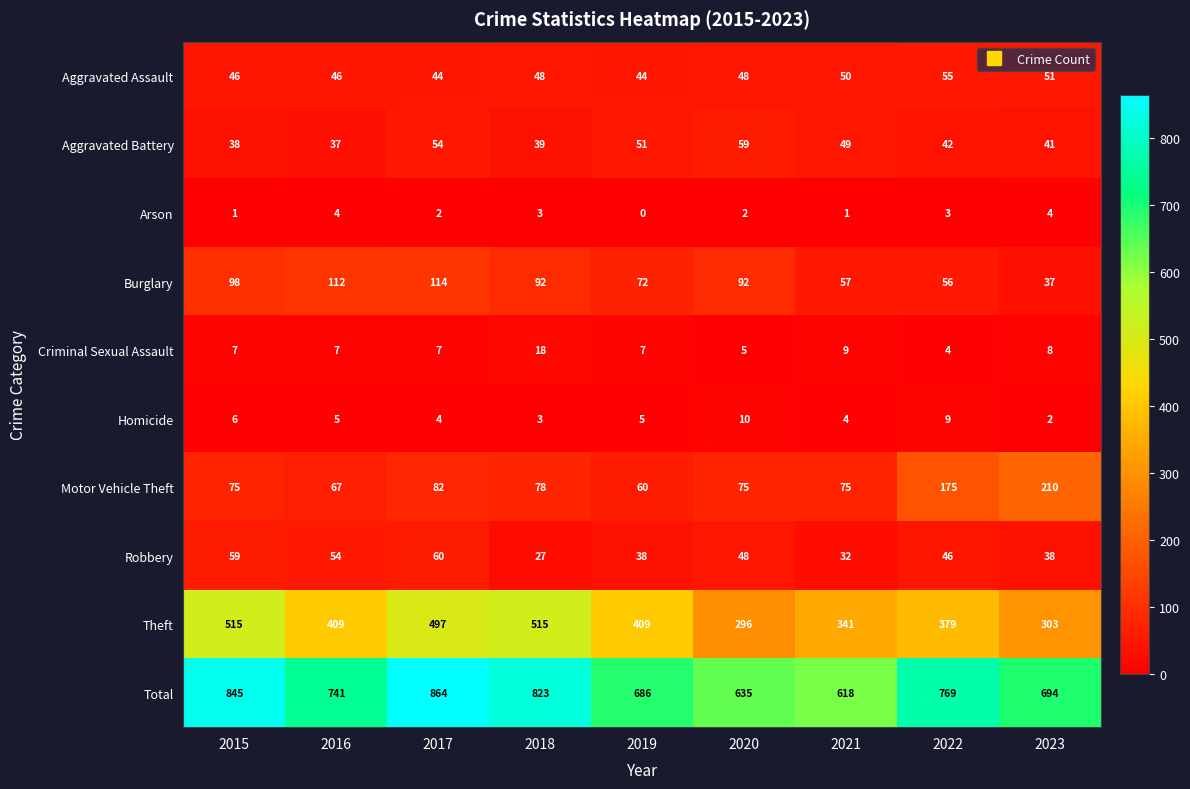

The value of Theft at 2016 is 409. True or false?

True